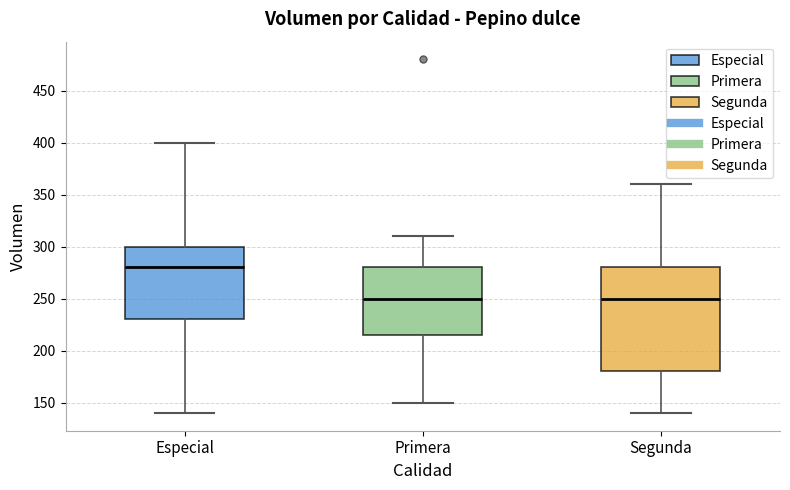

Reading left to right, read every box against the y-axis: the position of its median line, the range the box covers, and the ends of its whiskers. The values are not printed on the chart, so give them approximately, as read against the axis.

Especial: median 280, box 230 to 300, whiskers 140 to 400
Primera: median 250, box 215 to 280, whiskers 150 to 310
Segunda: median 250, box 180 to 280, whiskers 140 to 360